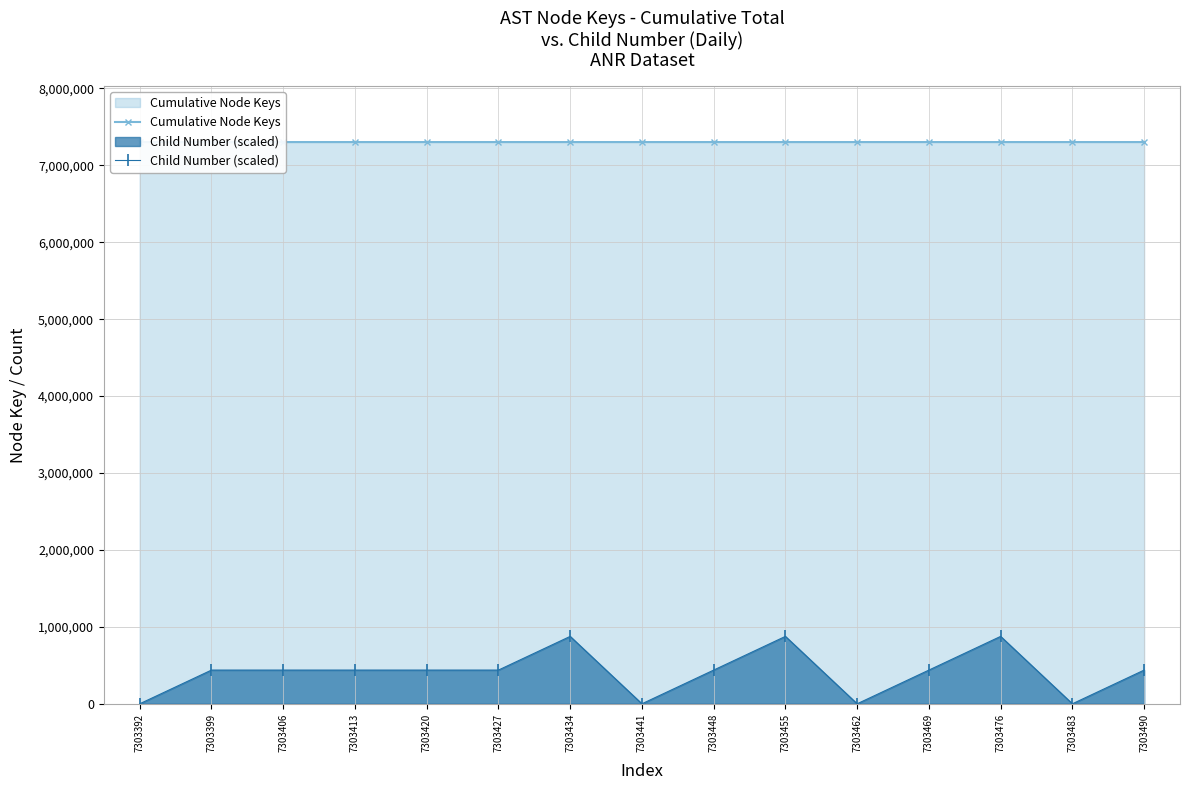

The value of Child Number (scaled) at 7303448 is 438209.4. True or false?

True